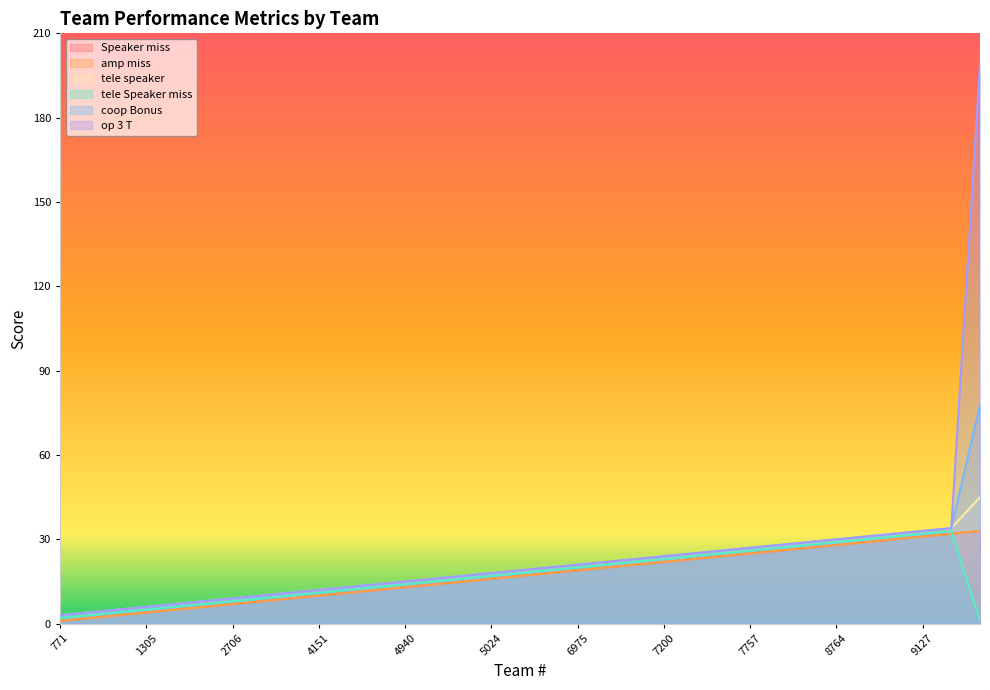

List the series in order of their peak value, highest first.

op 3 T, coop Bonus, tele speaker, Speaker miss, amp miss, tele Speaker miss